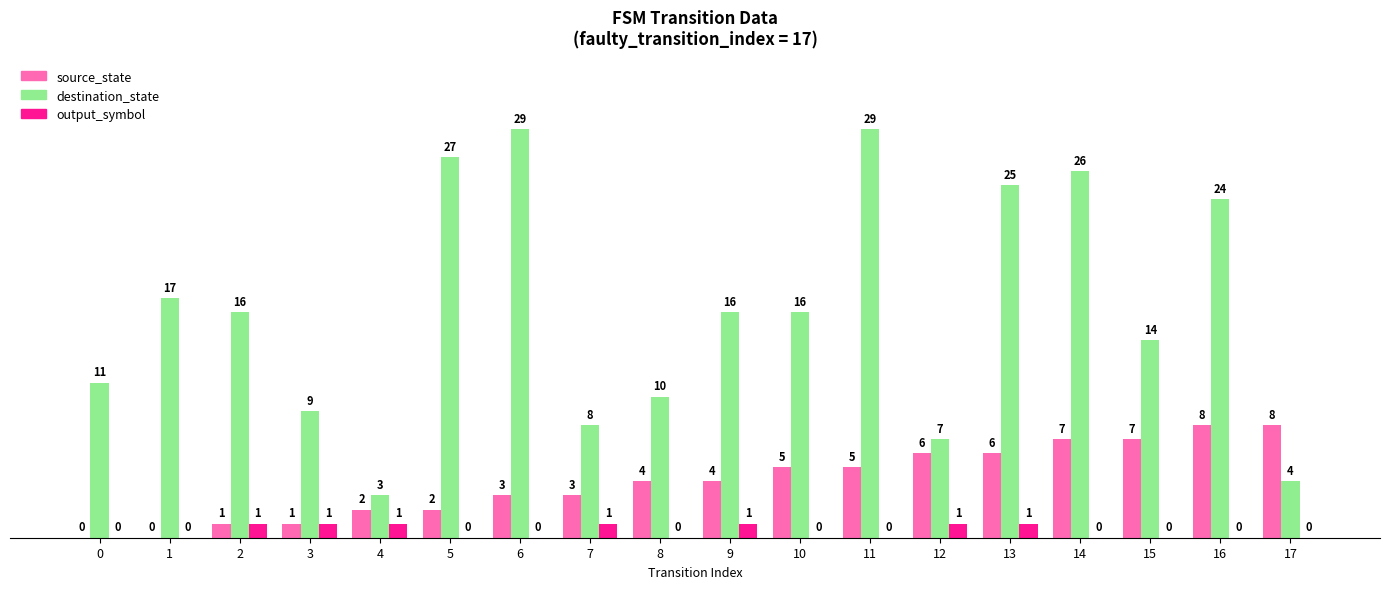

What is the sum of all output_symbol values?

7